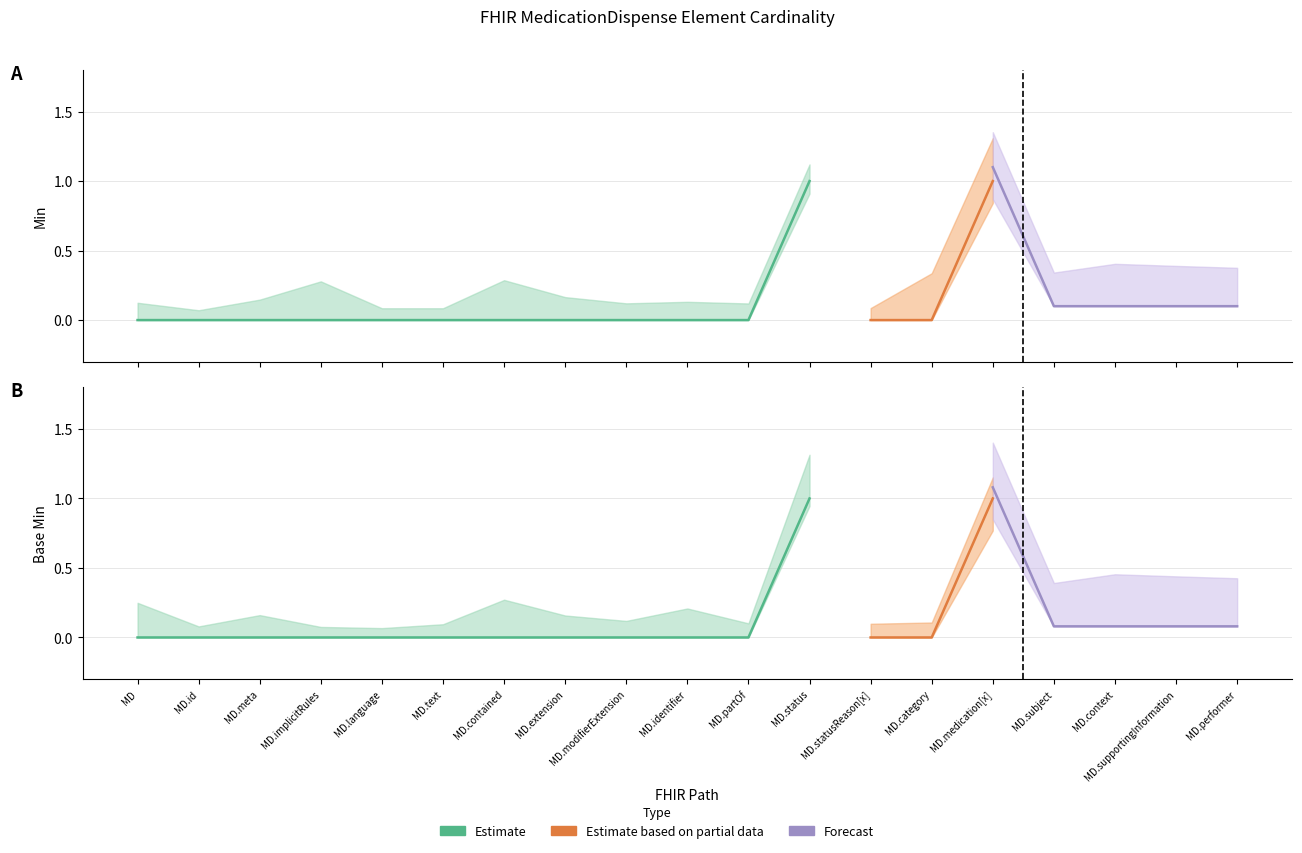

True or false: Base Min and Min cross at least once.

False